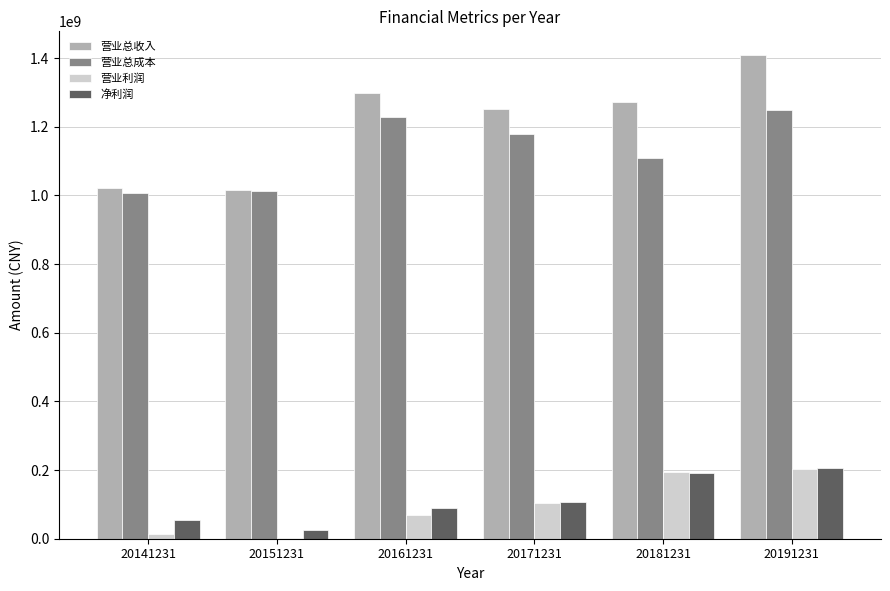

The value of 营业利润 at 20161231 is 124490816.8. True or false?

False